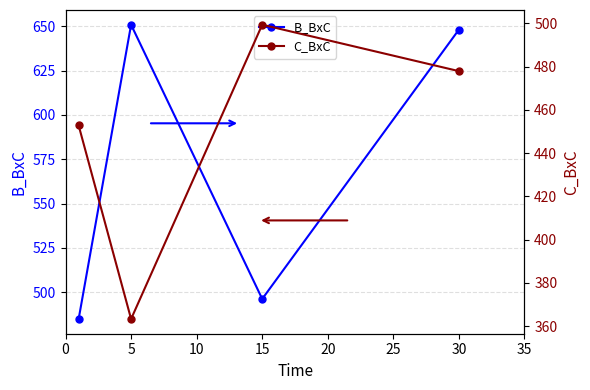

The B_BxC series shows 219.2 at 5. True or false?

False